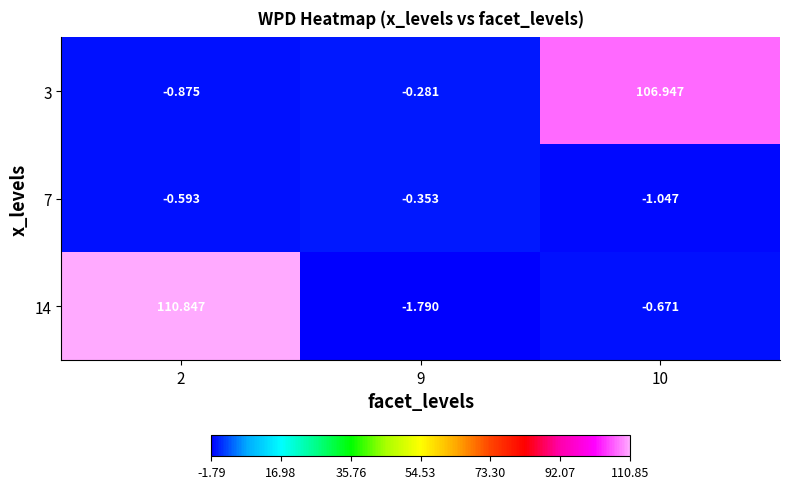

Reading right to left, transcribe all the data shown in this chart.

3: 10=106.9	9=-0.3	2=-0.9
7: 10=-1.0	9=-0.4	2=-0.6
14: 10=-0.7	9=-1.8	2=110.8